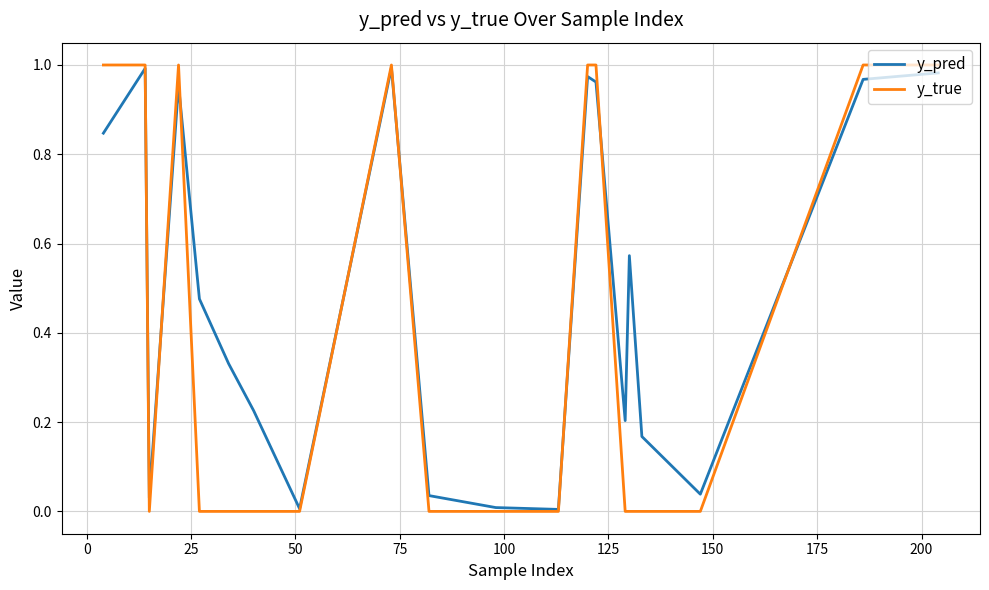

List the series in order of their overall mean, highest first.

y_pred, y_true